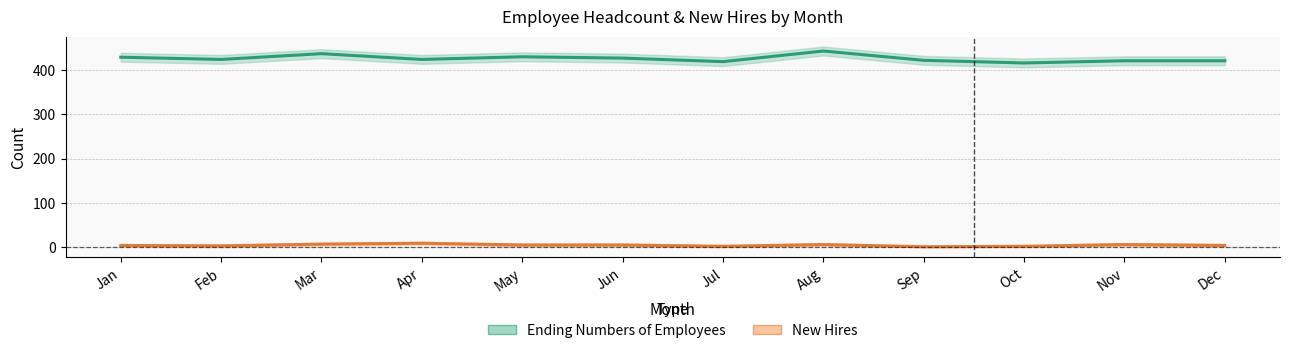

What is the spread (max minus min) of values at Oct?

414